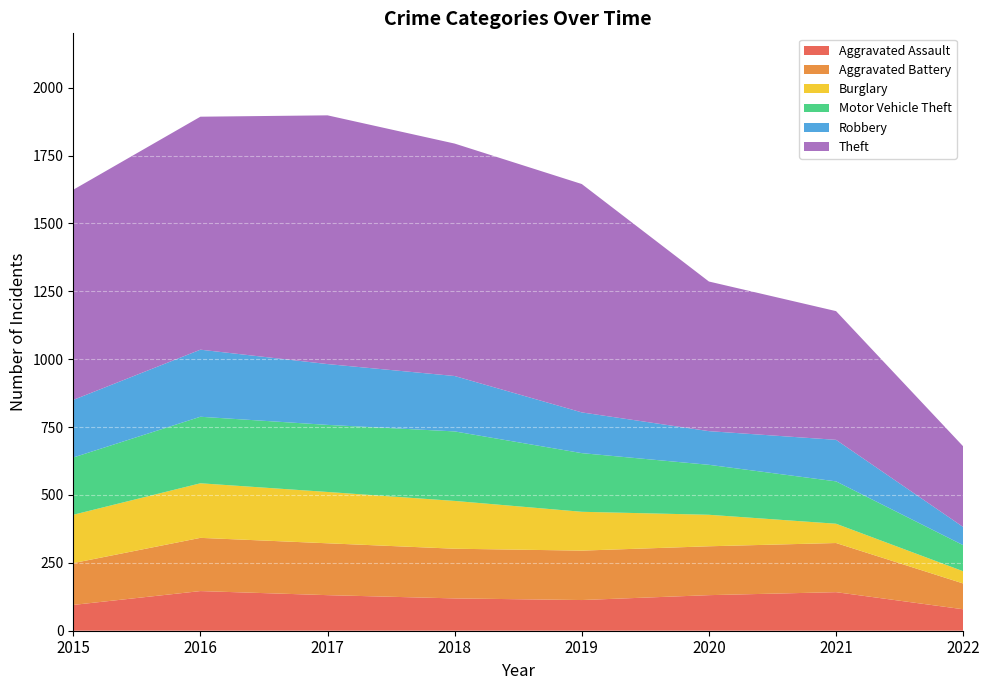

Rank the series at 2015 from lowest to highest value.

Aggravated Assault, Aggravated Battery, Burglary, Motor Vehicle Theft, Robbery, Theft